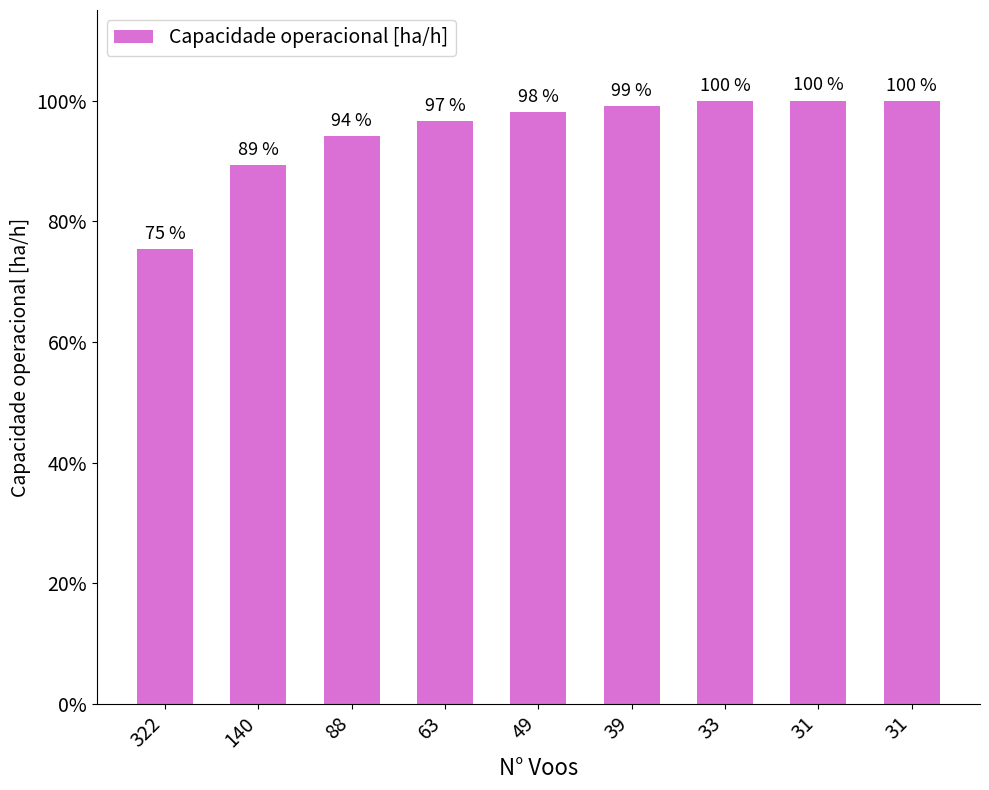

True or false: the data shows 2.7 at 140.

False